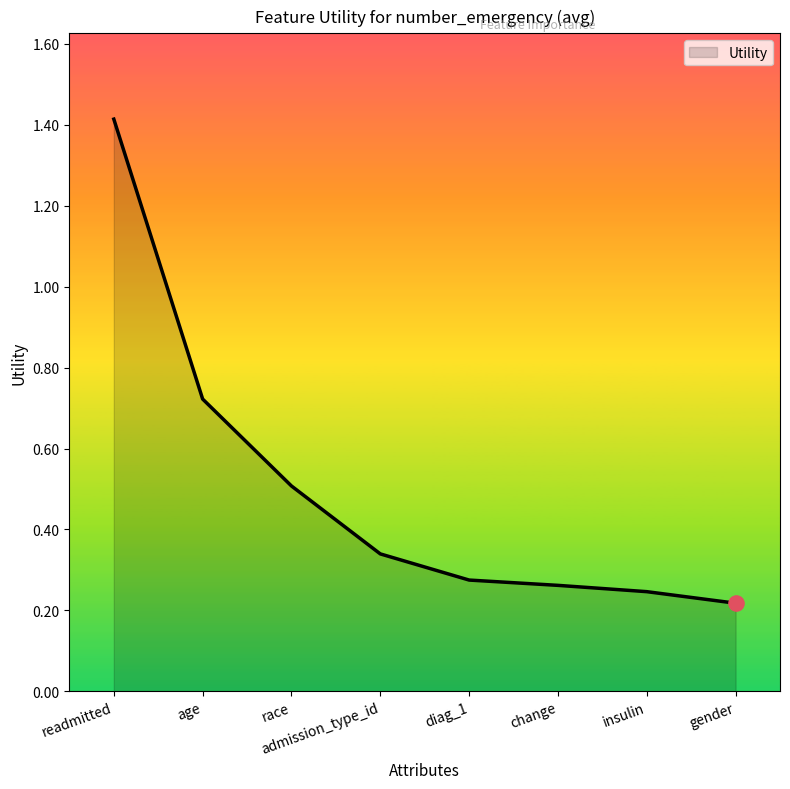

What is the change in value from age to diag_1?

-0.4